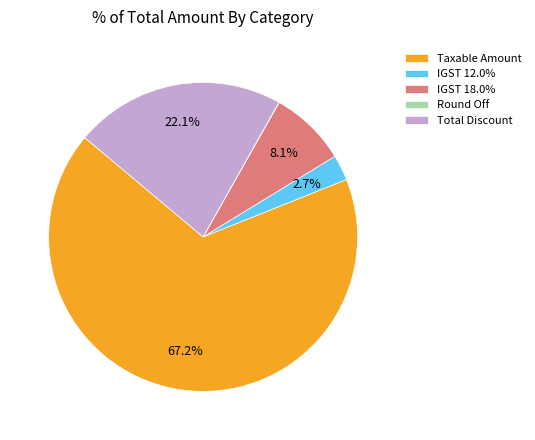

Which category has the biggest portion of the pie?

Taxable Amount